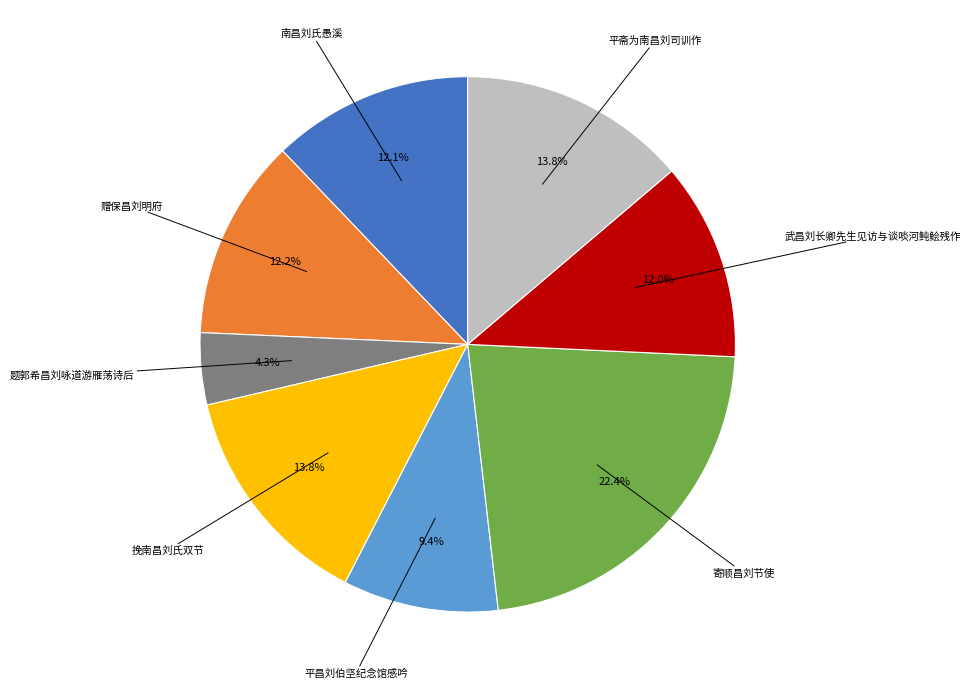

Count the number of slices in the pie.

8